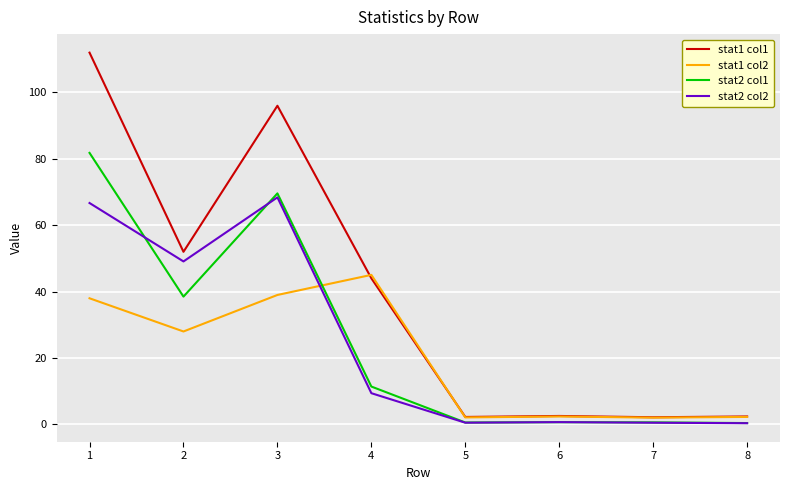

How many lines are shown in the chart?

4